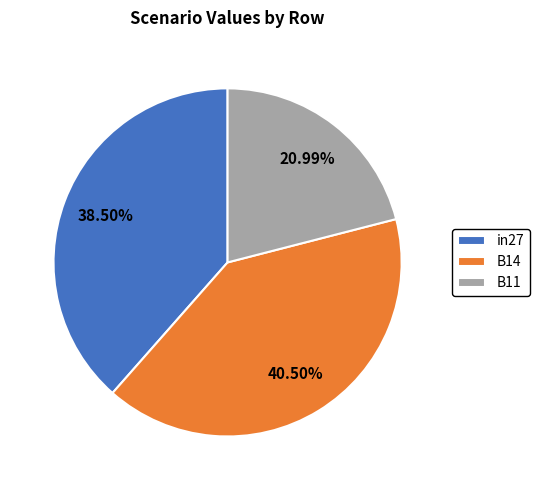

Which slice is the smallest?

B11